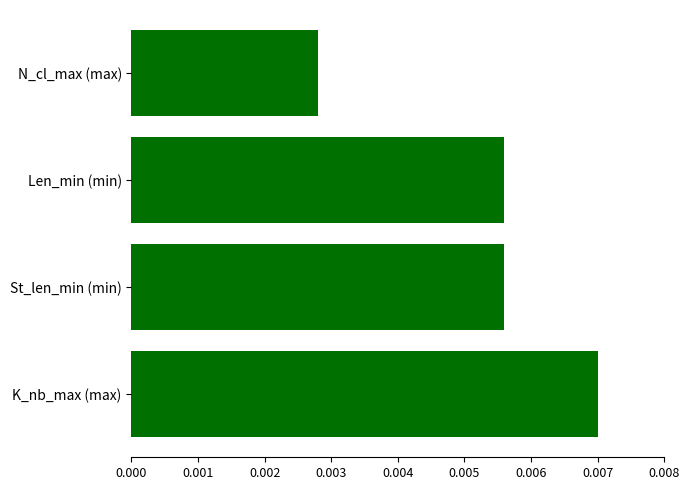

Which has a higher value, N_cl_max (max) or St_len_min (min)?

St_len_min (min)